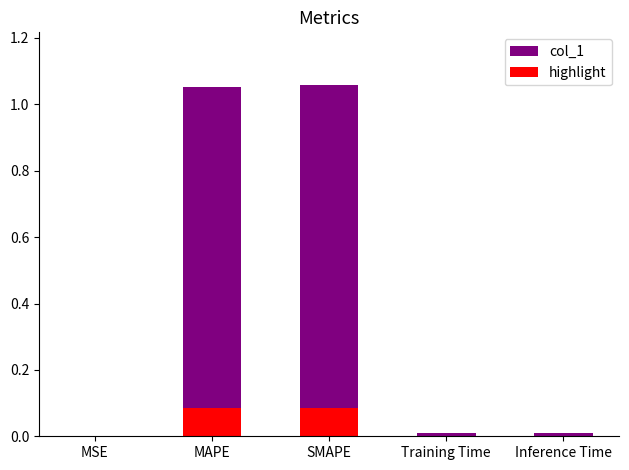

Which series has the largest total across all categories?

col_1